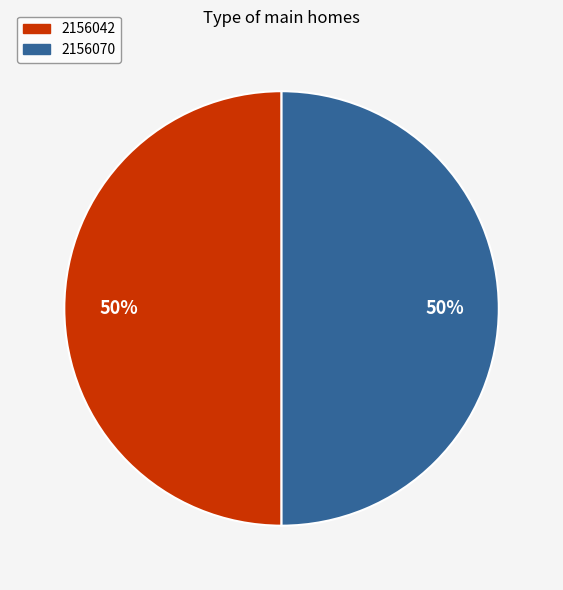

How many slices are in this pie chart?

2